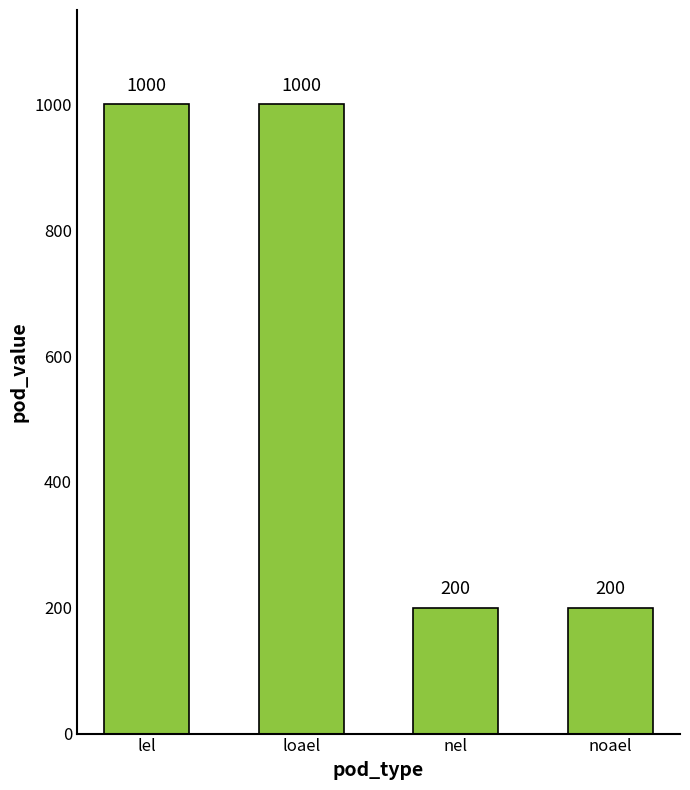

What is the ratio of the value at loael to the value at nel?

5.0